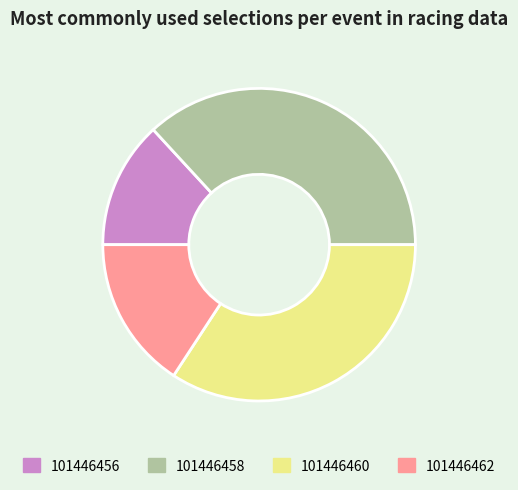

Is 101446458 the majority of the pie?

No